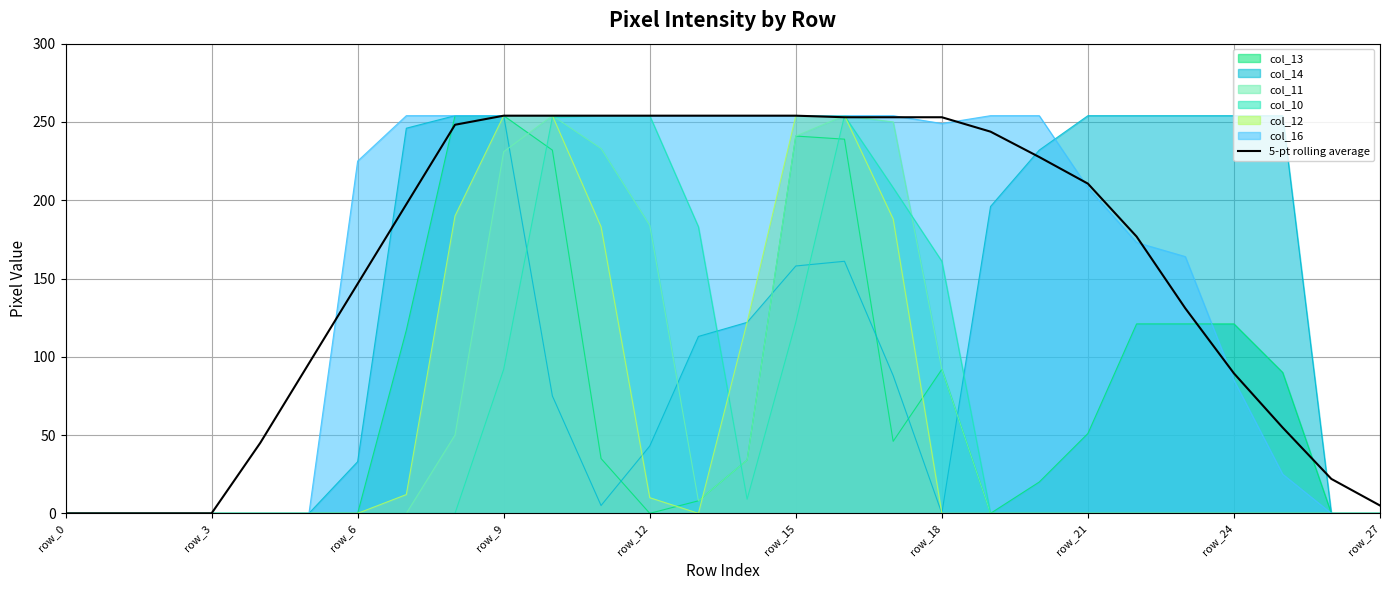

What is the total value across all series at row_24?

549.4